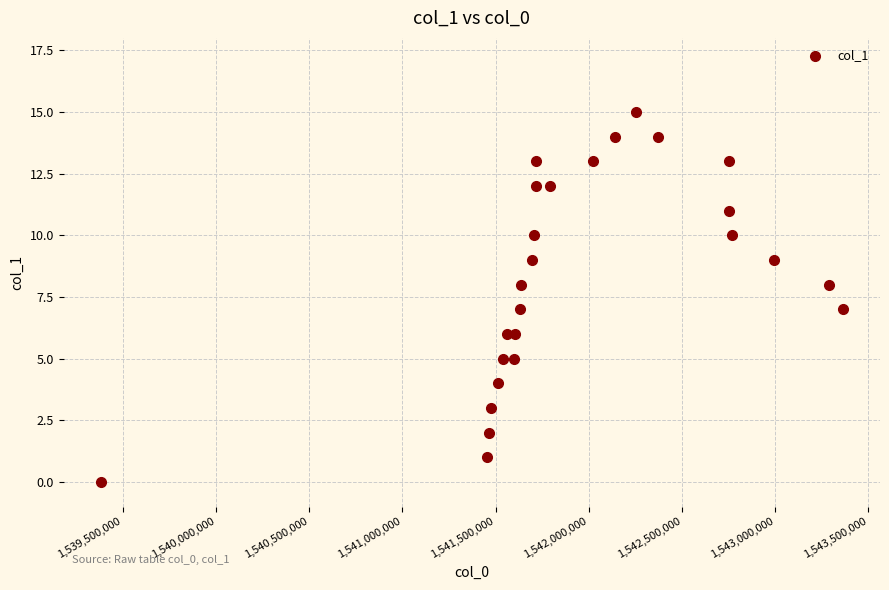

What is the range of Y values (max minus min)?

15